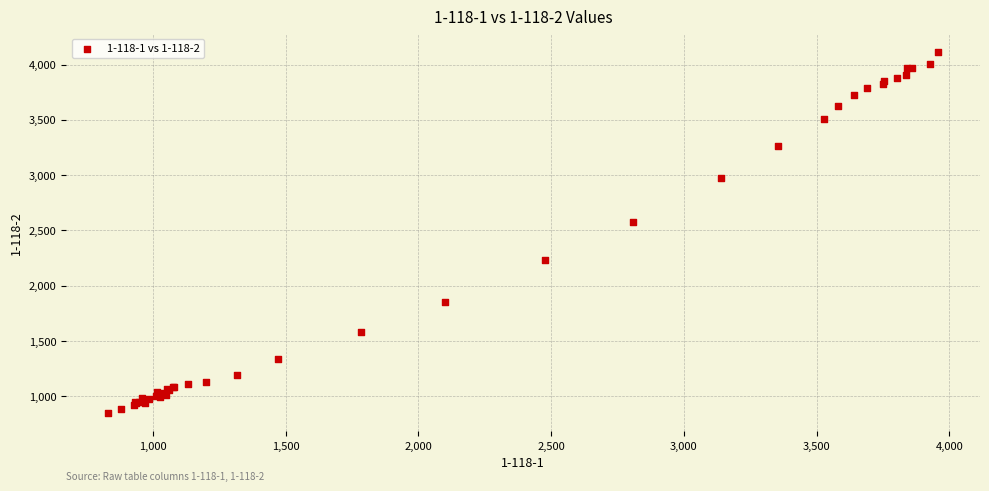

What Y value in the scatter plot is closest to 2481?

2576.8